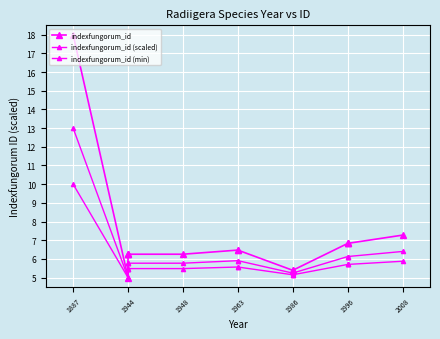

How many distinct data groups are displayed?

3